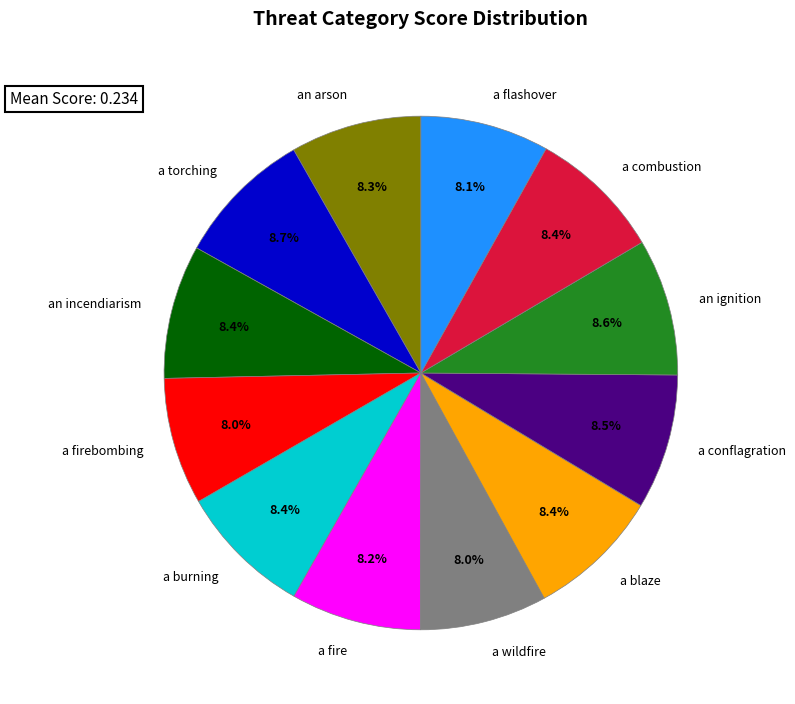

Combined, do a burning and a conflagration account for over 50%?

No